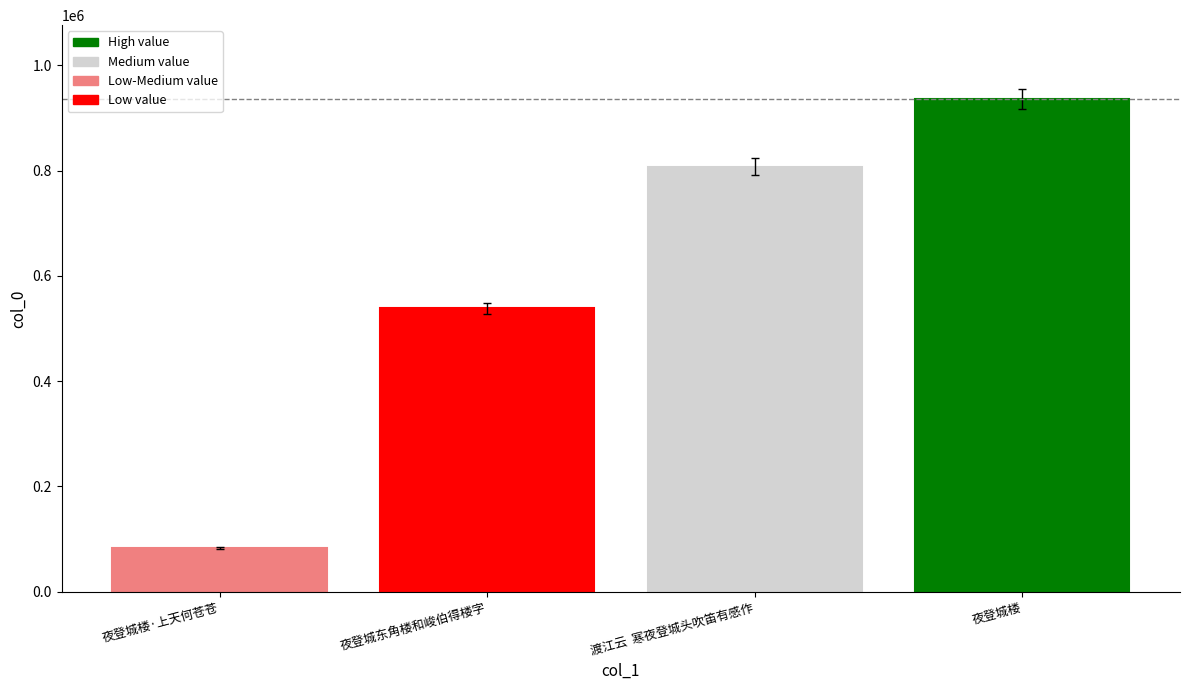

Which category has the lowest value across all series?

夜登城楼·上天何苍苍